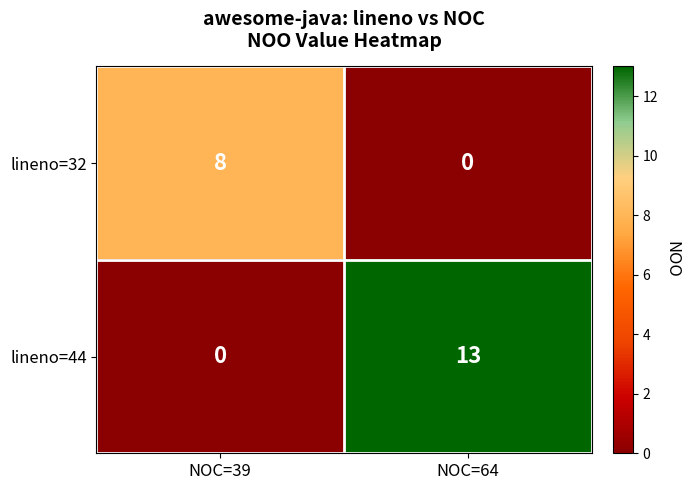

What is the sum of the lineno=32 values at NOC=64 and NOC=39?

8